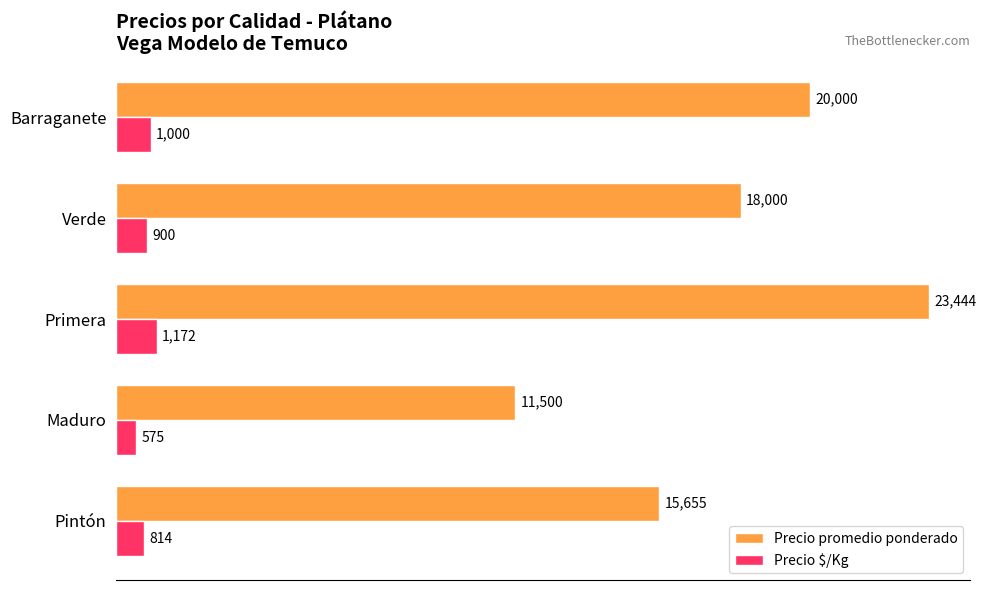

The Precio promedio ponderado series shows 3012 at Maduro. True or false?

False